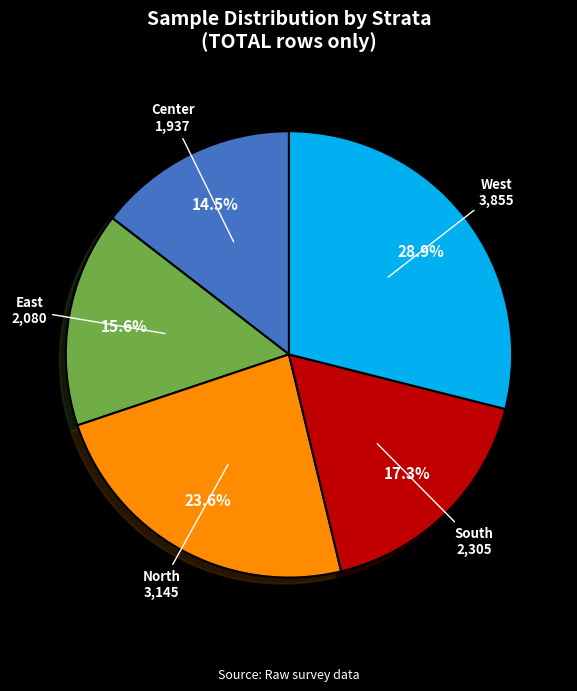

How many slices are in this pie chart?

5